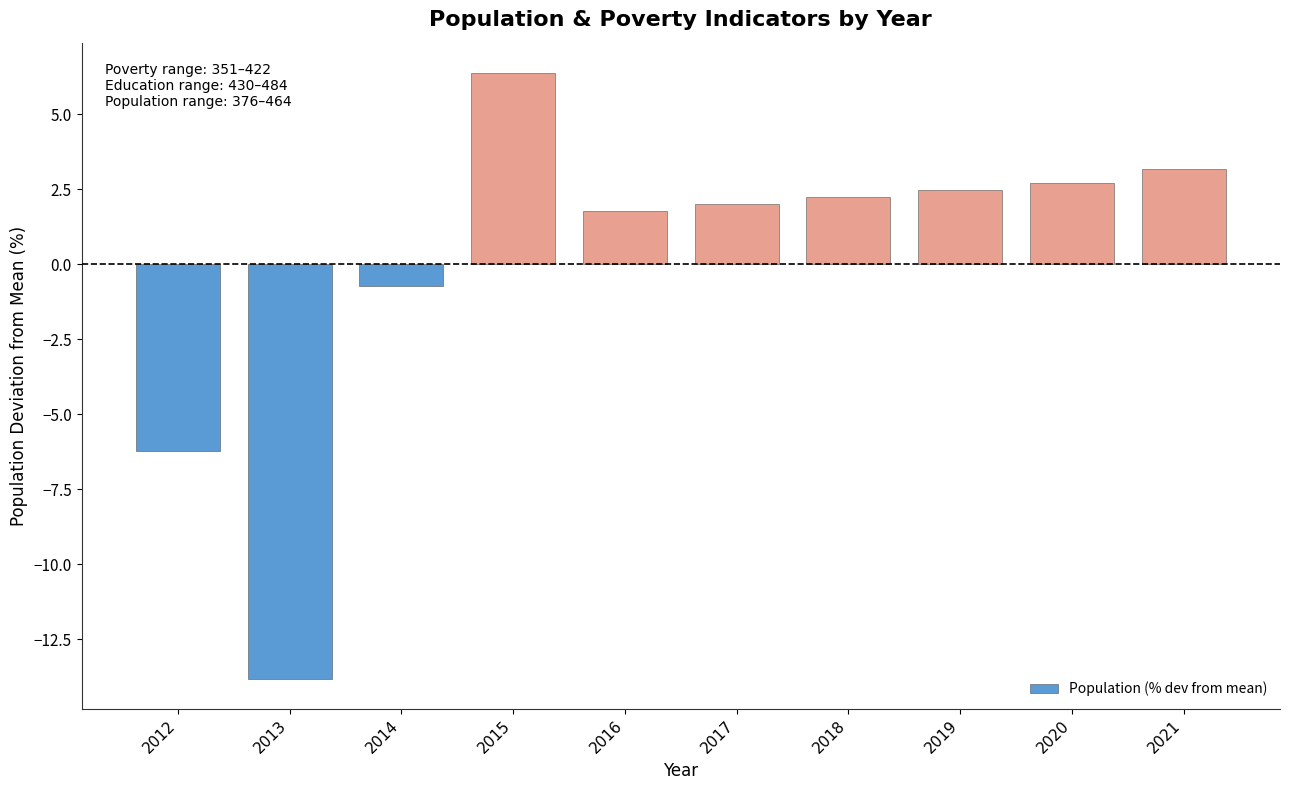

Reading left to right, what are all the values shown in this chart?

2012=-6.2	2013=-13.8	2014=-0.7	2015=6.4	2016=1.8	2017=2.0	2018=2.2	2019=2.5	2020=2.7	2021=3.2